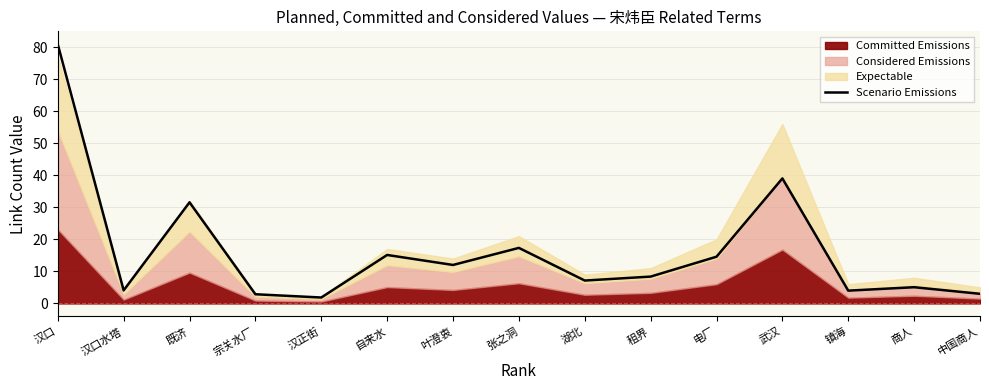

Rank the categories by value from highest to lowest.

汉口, 武汉, 既济, 张之洞, 自来水, 电厂, 叶澄衷, 租界, 湖北, 商人, 汉口水塔, 镇海, 中国商人, 宗关水厂, 汉正街